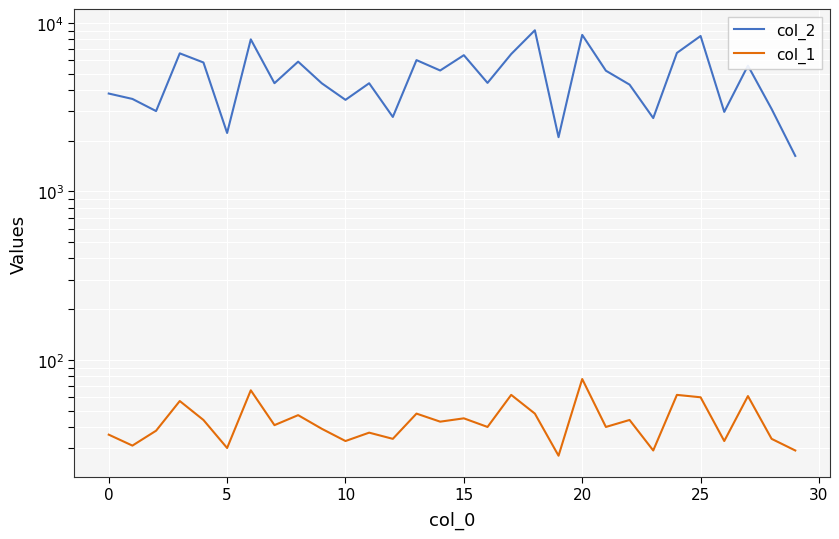

True or false: col_1 and col_2 cross at least once.

False